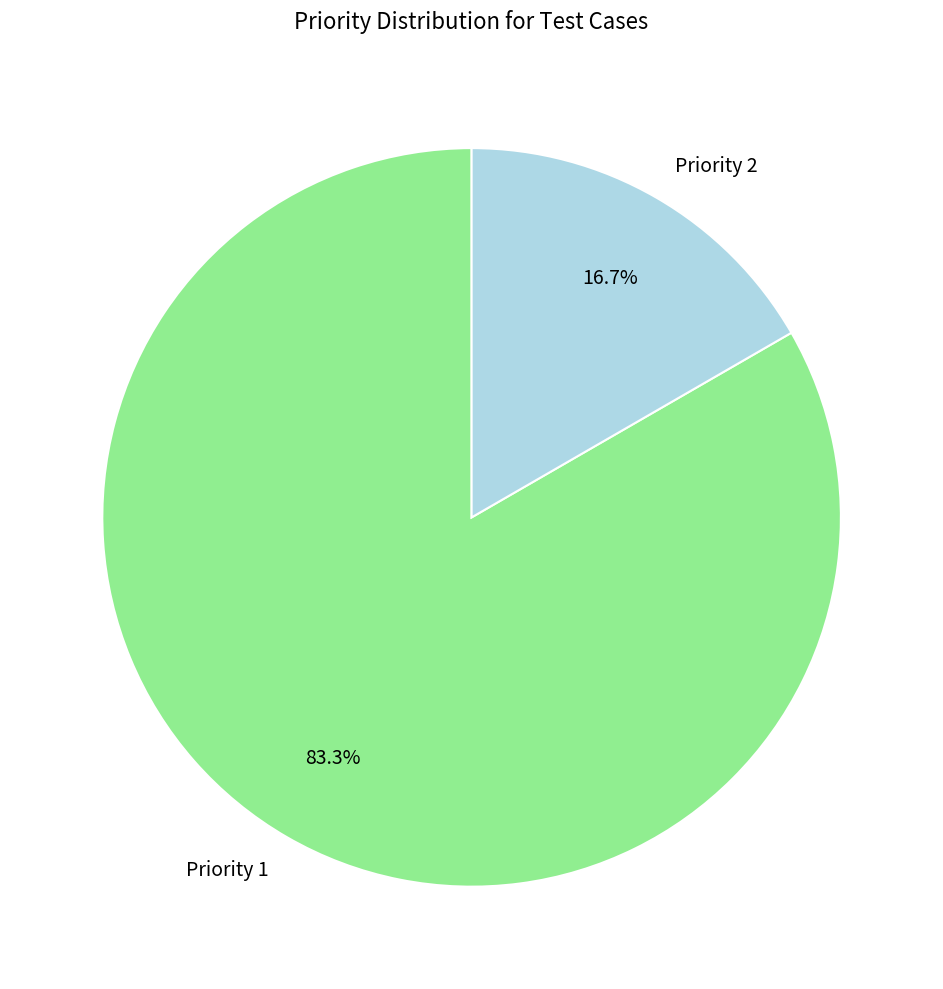

Which slice represents more than half of the pie?

Priority 1